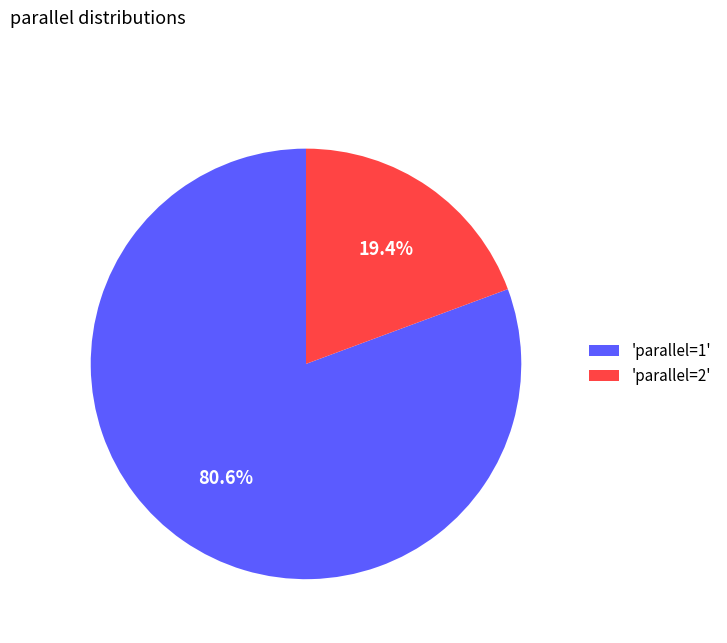

Is there a majority slice in this chart?

Yes